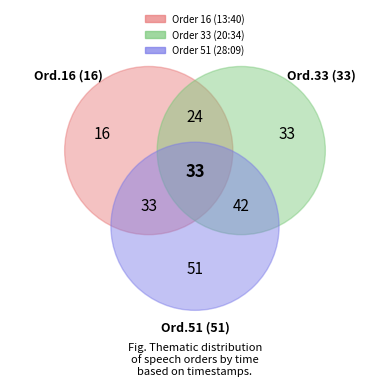

Is the sum of 51 and 33 greater than half?

Yes